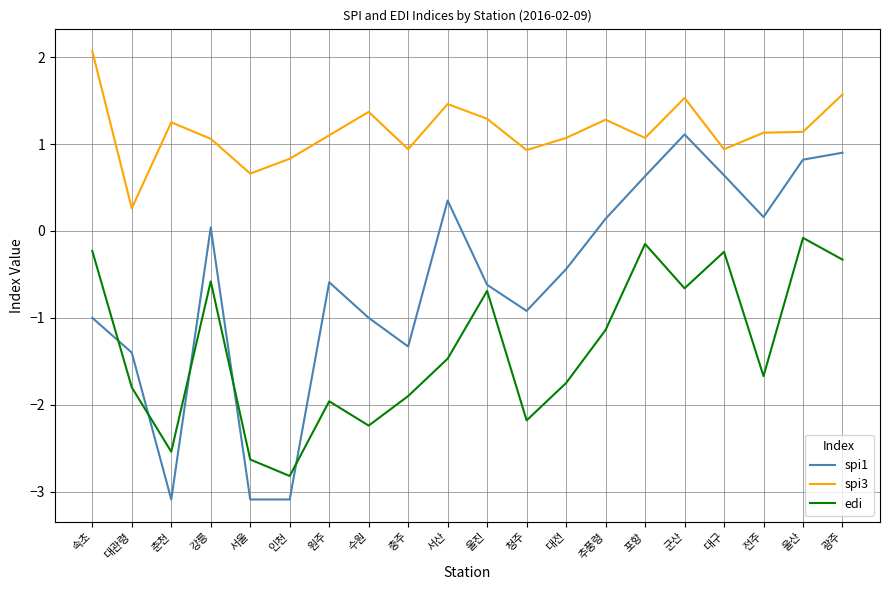

True or false: spi1 and spi3 intersect in this chart.

False